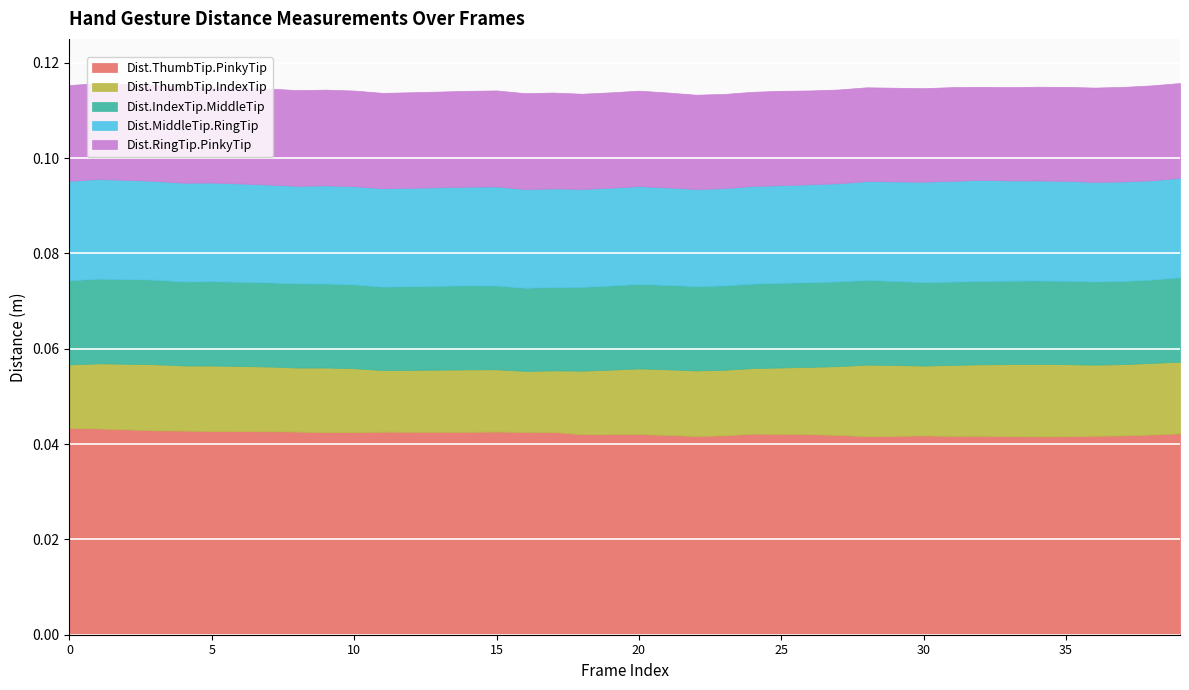

Which series changed the most between 7 and 13?

Dist.ThumbTip.IndexTip